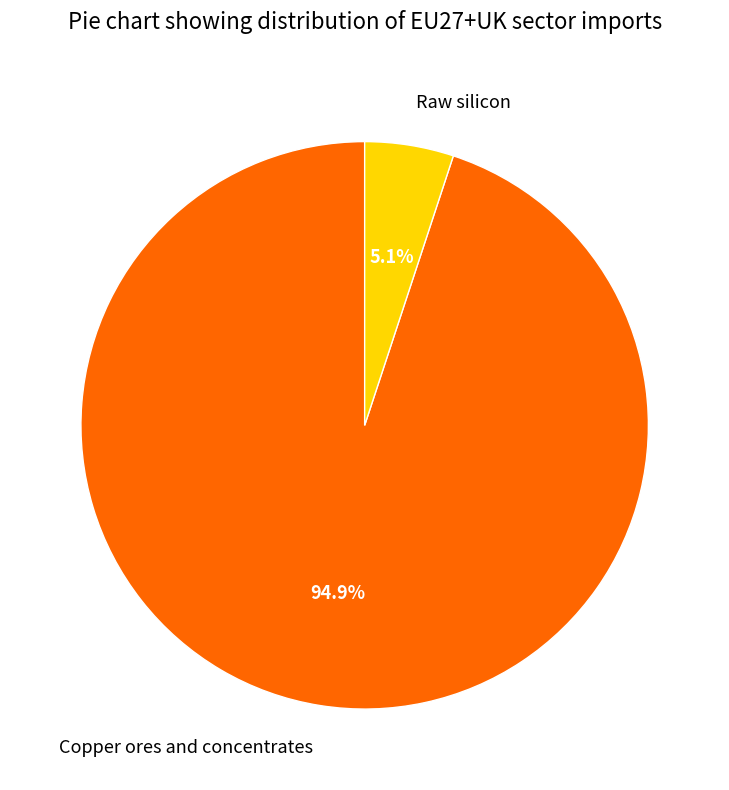

To the nearest percent, what is the difference between the Copper ores and concentrates and Raw silicon slice percentages?

90%